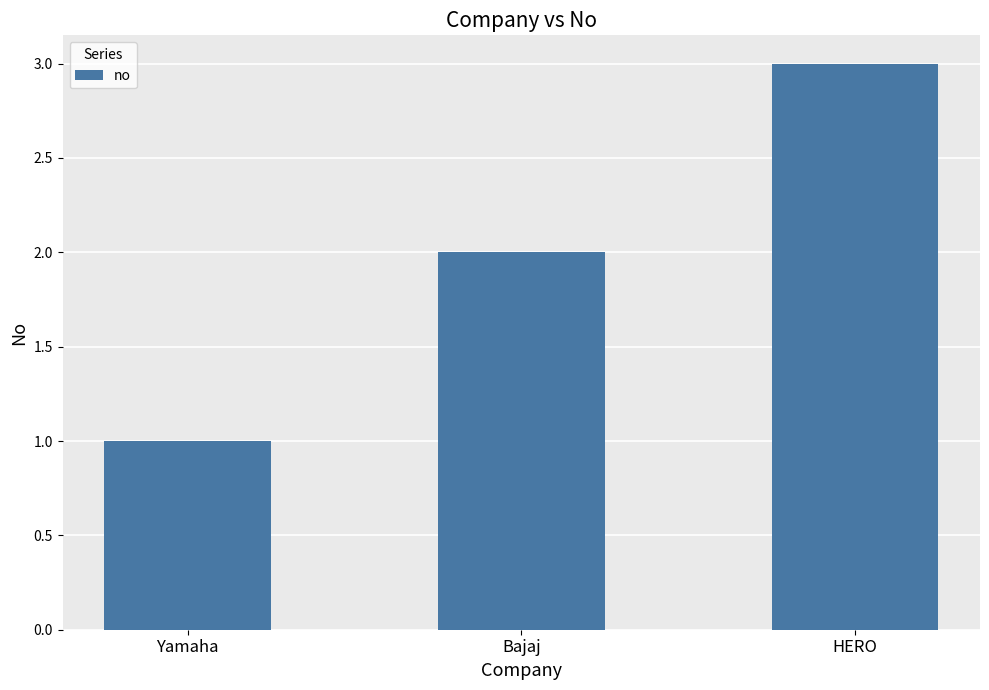

Count the number of categories in the chart.

3